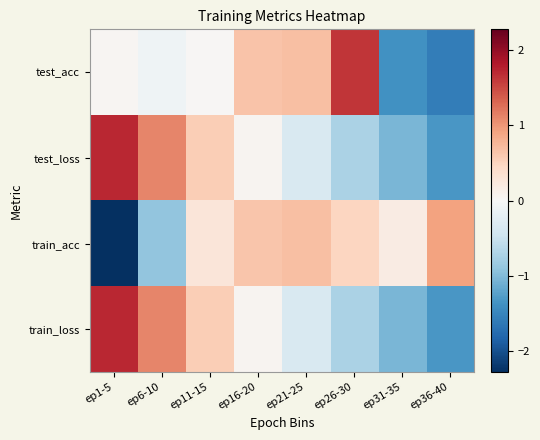

What is the smallest value displayed?

-2.3